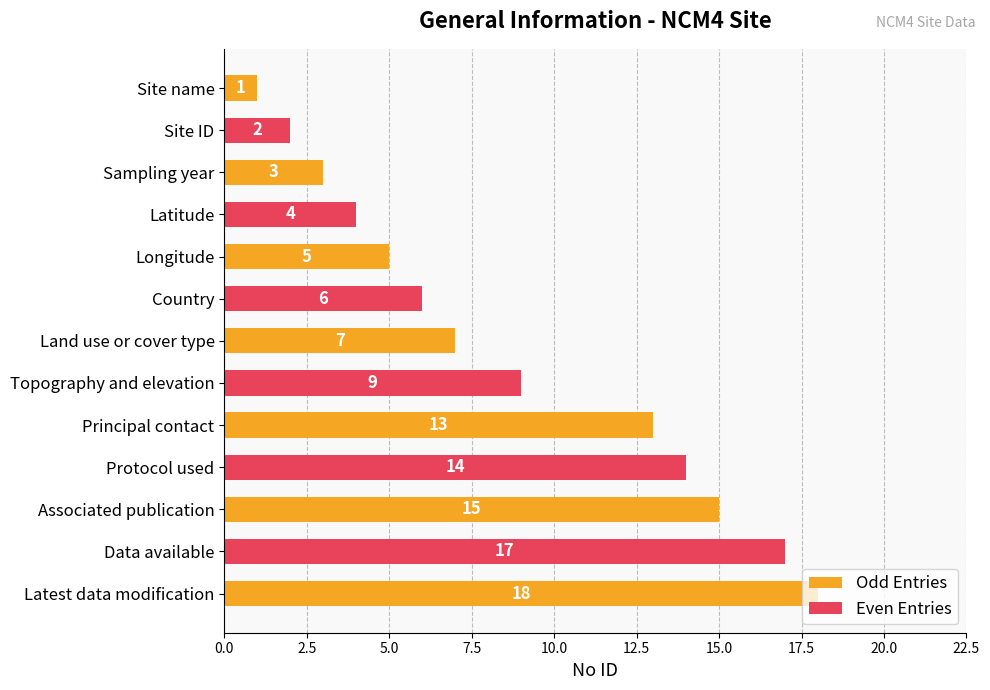

What is the value of the 10th bar from the left?

14